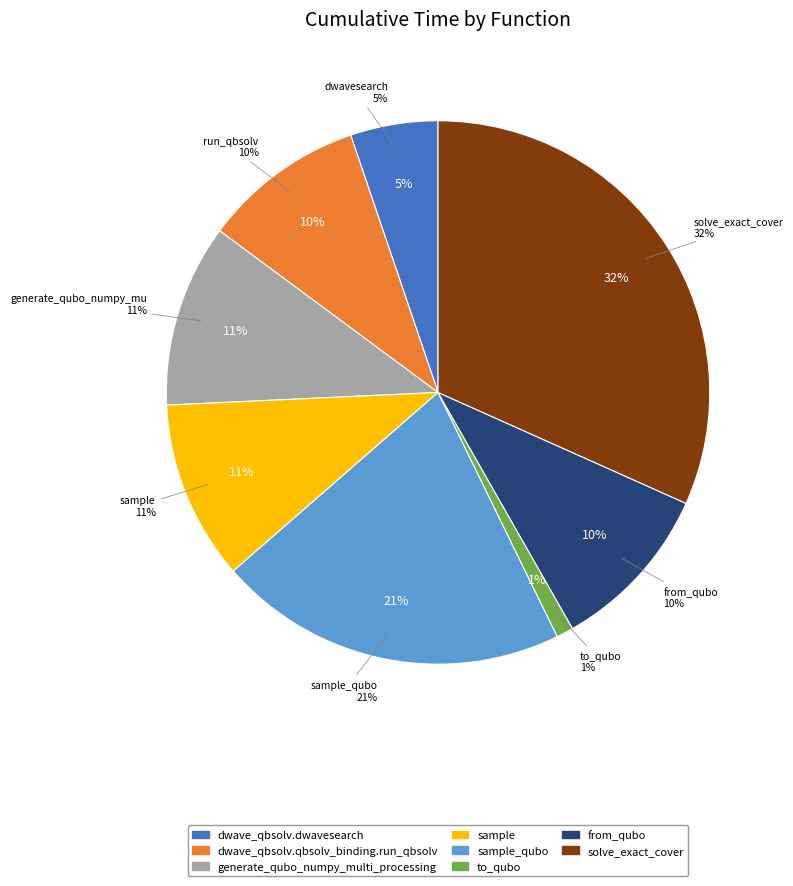

How many slices are in this pie chart?

8